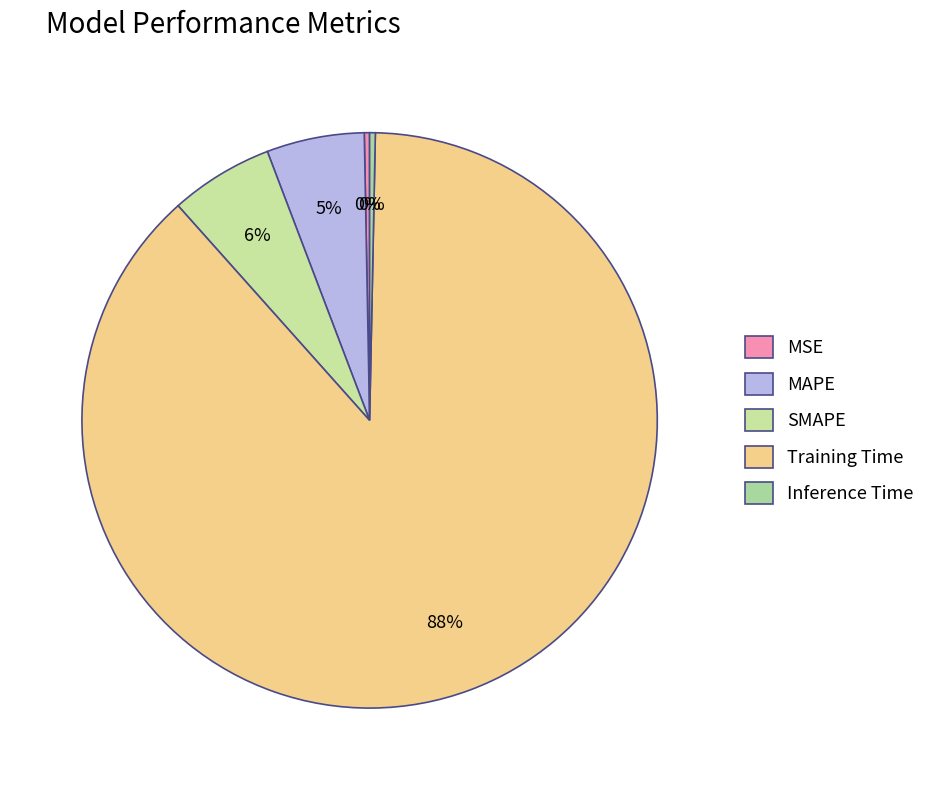

How many slices are in this pie chart?

5